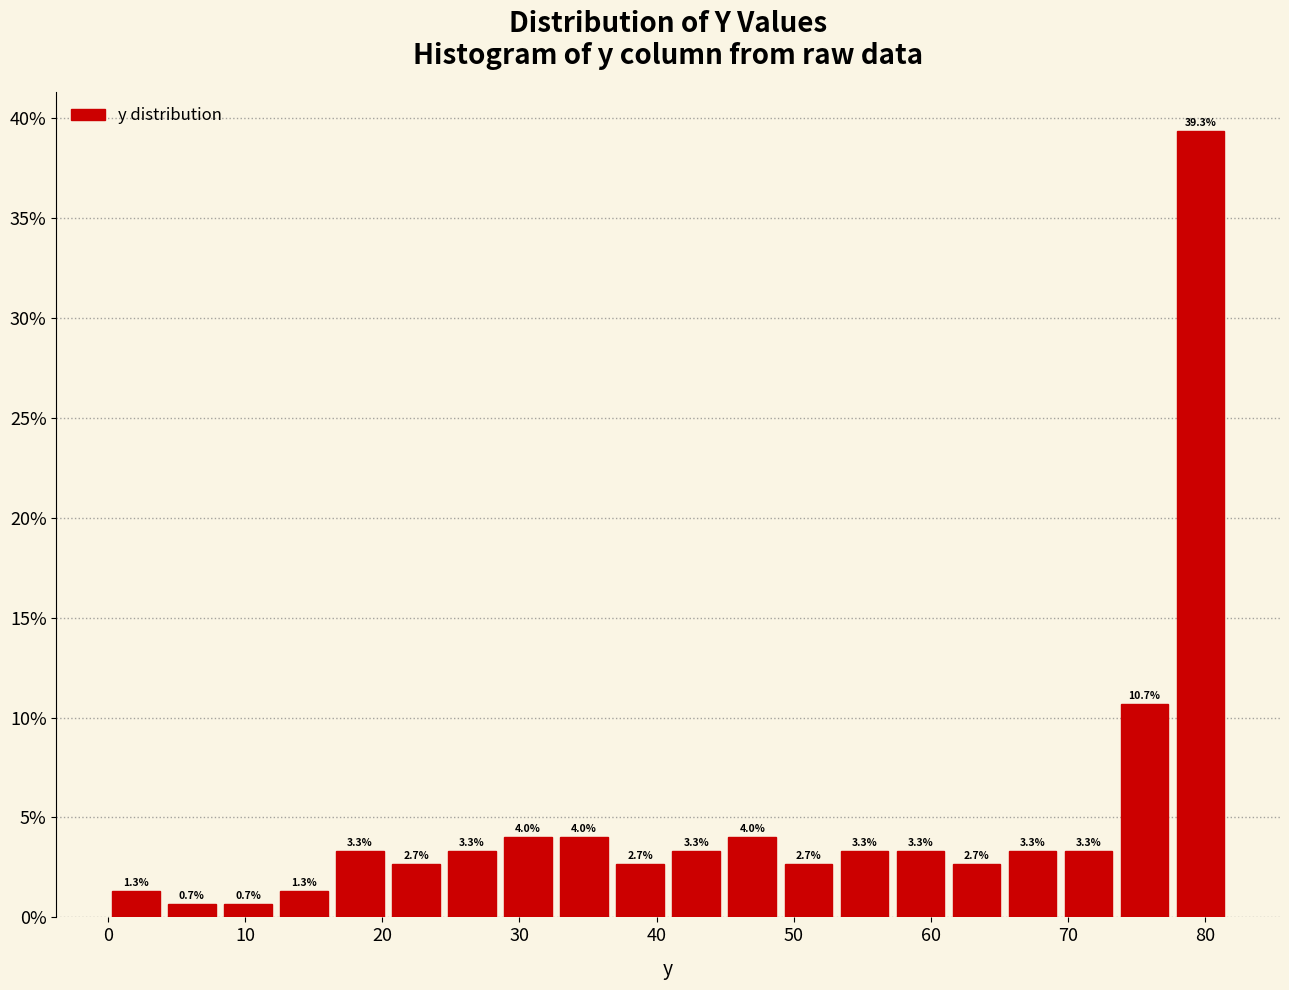

Reading left to right, list every bar in this chart as the range it spans on the x-axis followed by its height. The bar edges are not printed on the chart, so give them approximately, as read against the axis.

0 to 4: 1.3
4 to 8: 0.7
8 to 12: 0.7
12 to 16: 1.3
16 to 20: 3.3
20 to 25: 2.7
25 to 29: 3.3
29 to 33: 4.0
33 to 37: 4.0
37 to 41: 2.7
41 to 45: 3.3
45 to 49: 4.0
49 to 53: 2.7
53 to 57: 3.3
57 to 61: 3.3
61 to 65: 2.7
65 to 69: 3.3
69 to 74: 3.3
74 to 78: 10.7
78 to 82: 39.3